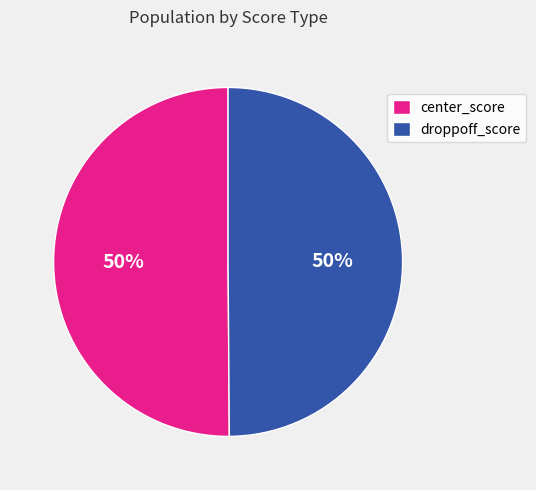

What percentage is the droppoff_score slice, to the nearest percent?

50%